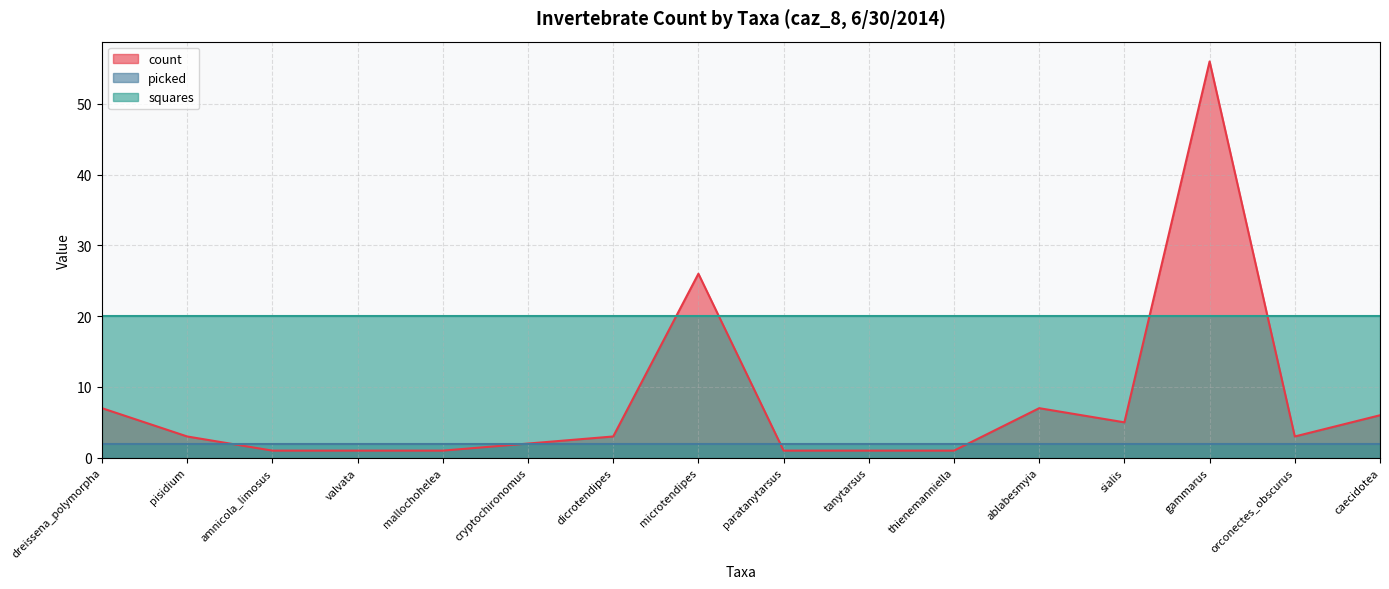

Does the chart display data point markers on the line(s)?

No